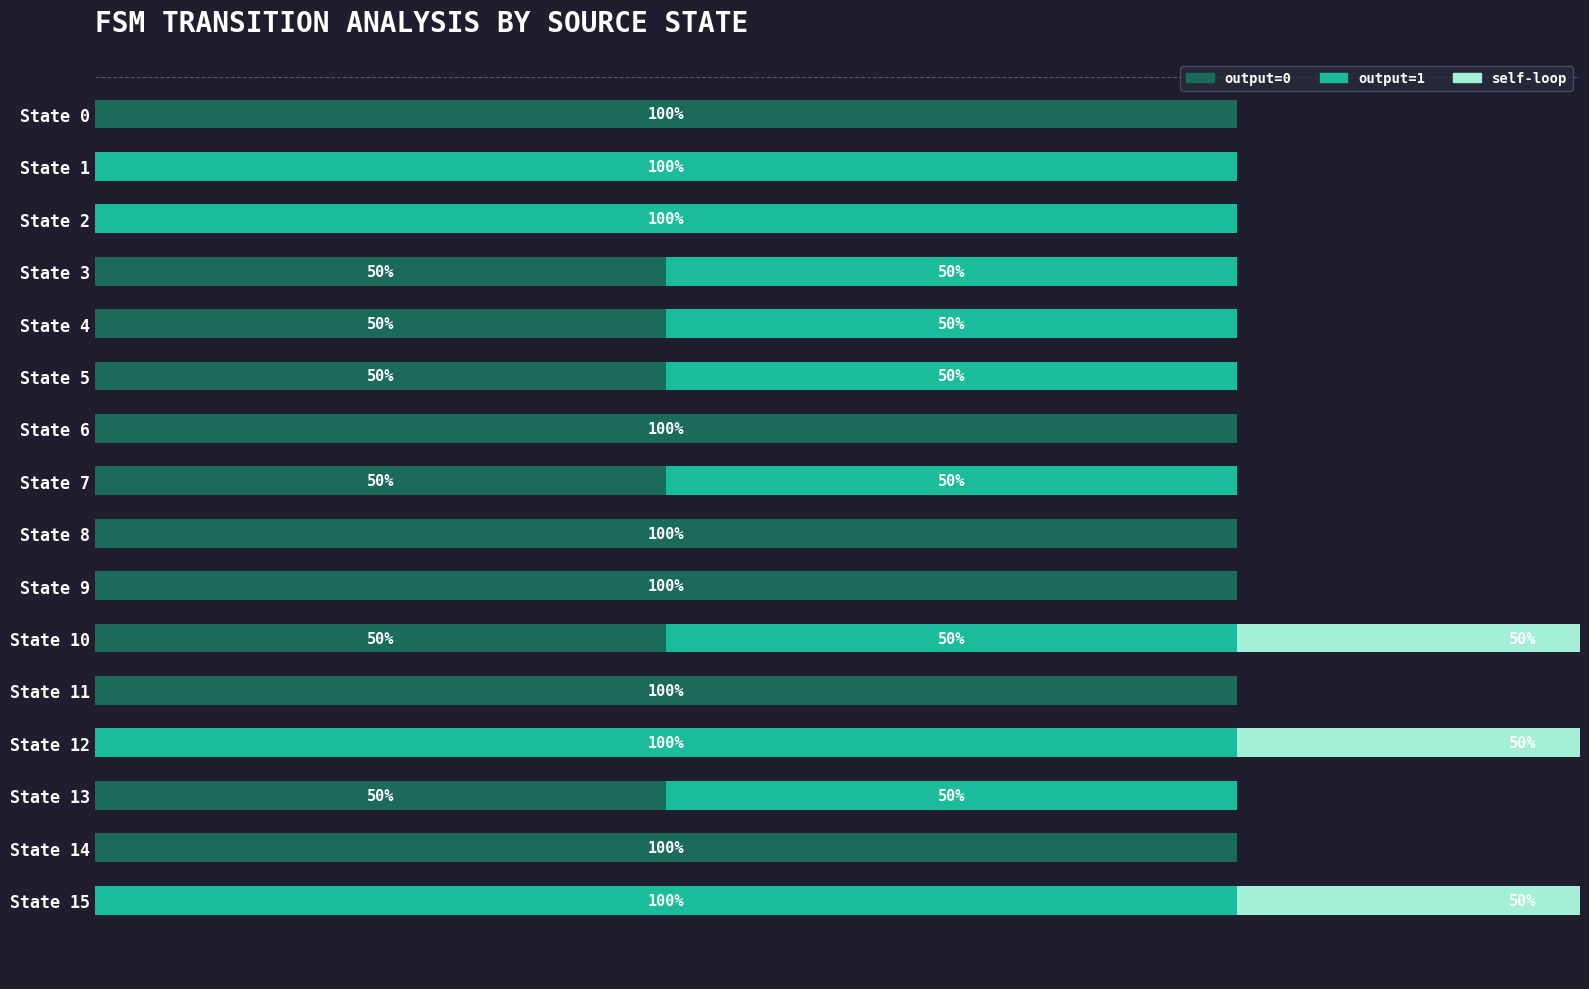

What is the average value of the output=0 series?

56